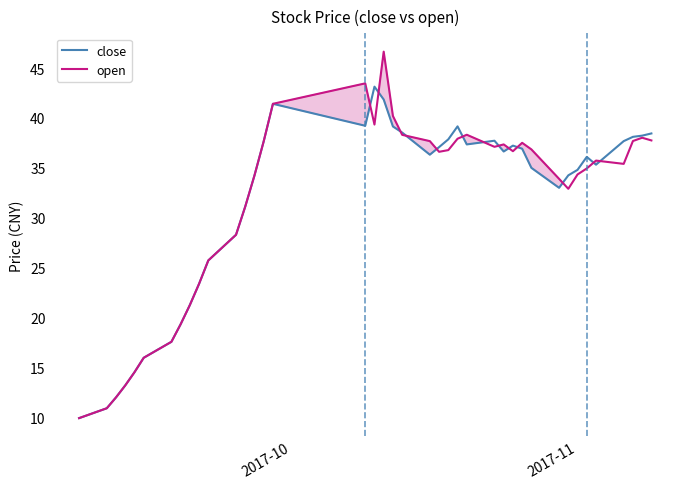

What is the minimum value for open?

9.9